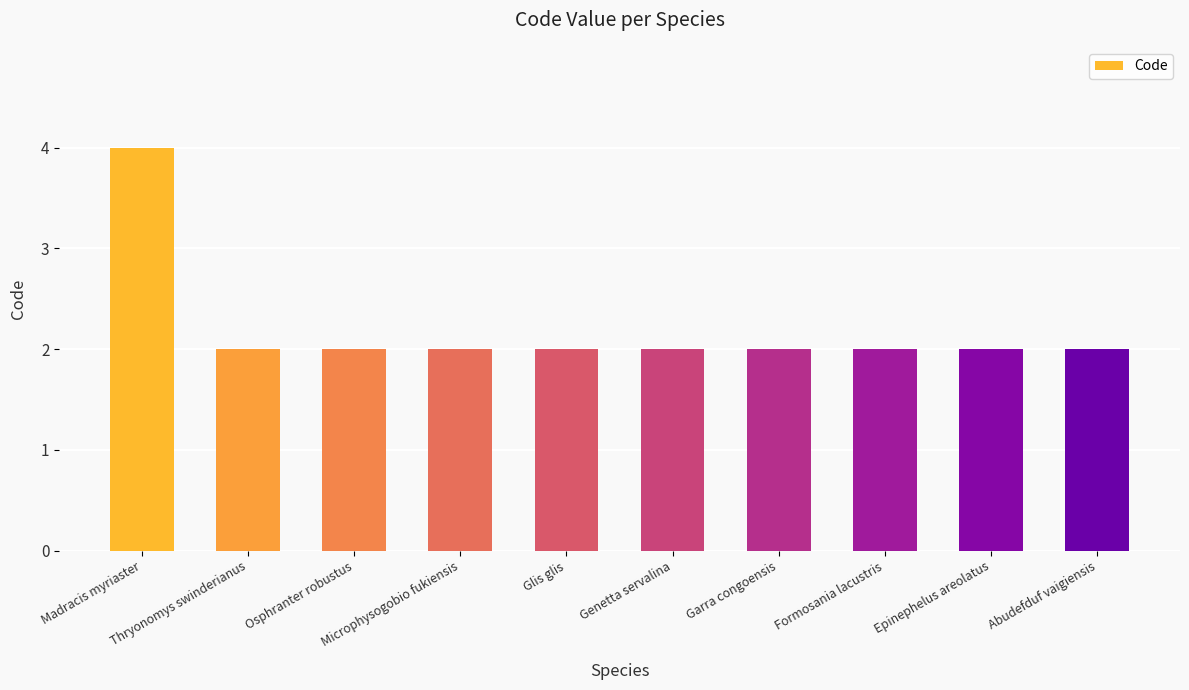

Reading left to right, what are all the values shown in this chart?

Madracis myriaster=4	Thryonomys swinderianus=2	Osphranter robustus=2	Microphysogobio fukiensis=2	Glis glis=2	Genetta servalina=2	Garra congoensis=2	Formosania lacustris=2	Epinephelus areolatus=2	Abudefduf vaigiensis=2